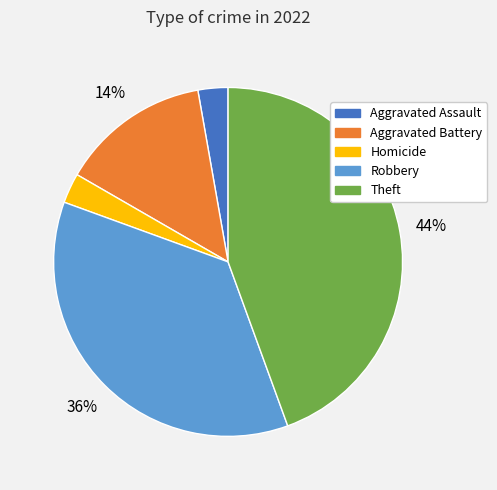

What percentage is the Robbery slice, to the nearest percent?

36%